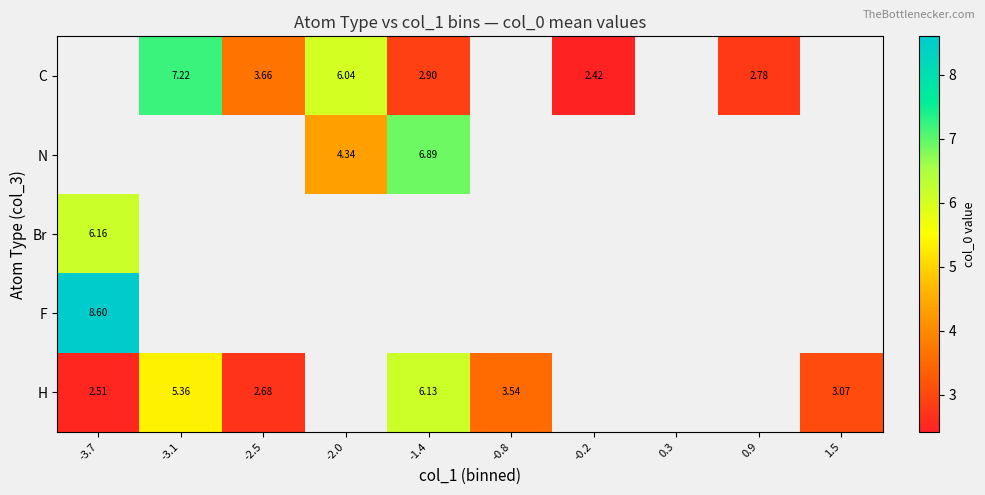

At which label is Br closest to 6?

-3.7